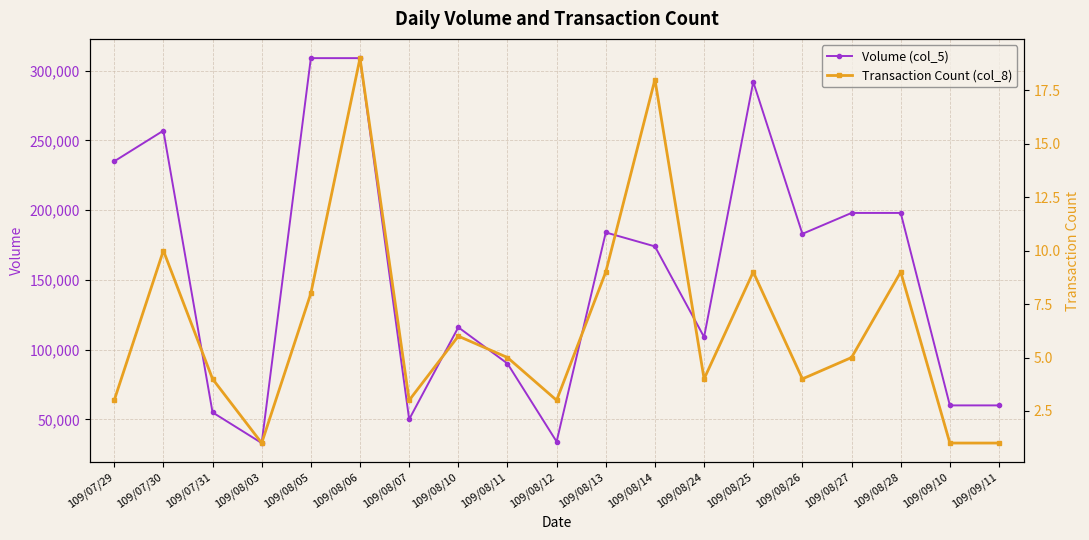

Rank the series by their average value, from highest to lowest.

Volume (col_5), Transaction Count (col_8)